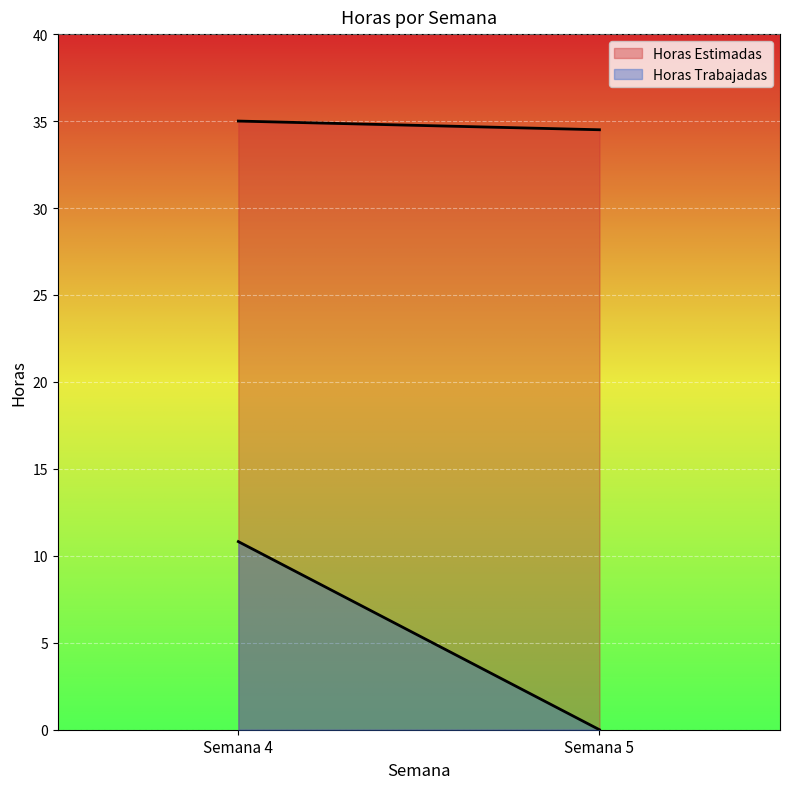

How many values in Horas Trabajadas are above zero?

1